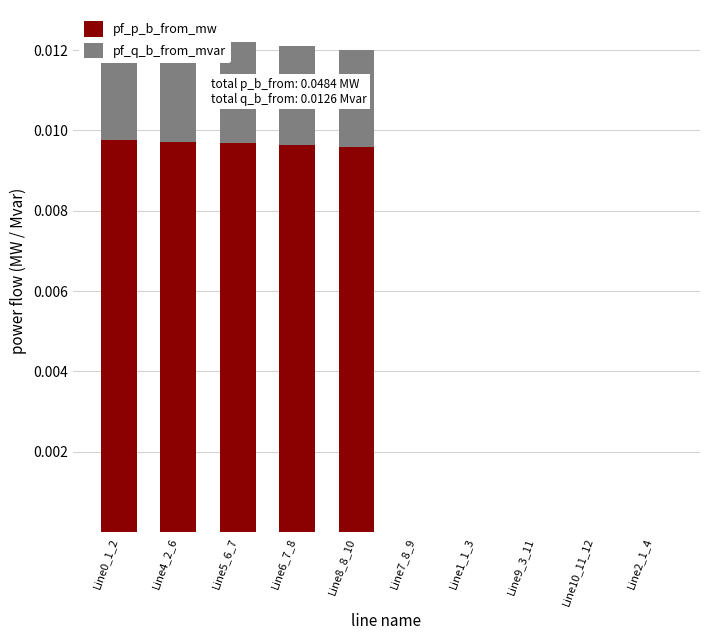

Which series has the largest range (max minus min)?

pf_p_b_from_mw